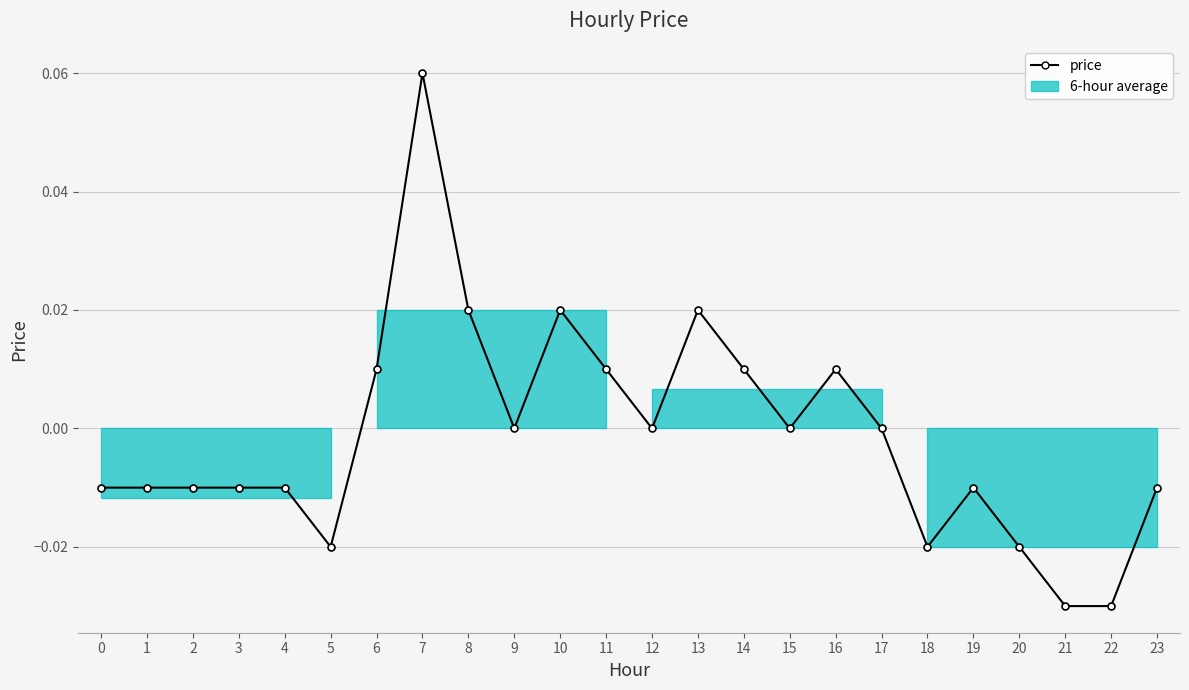

Does the chart have visible grid lines?

Yes